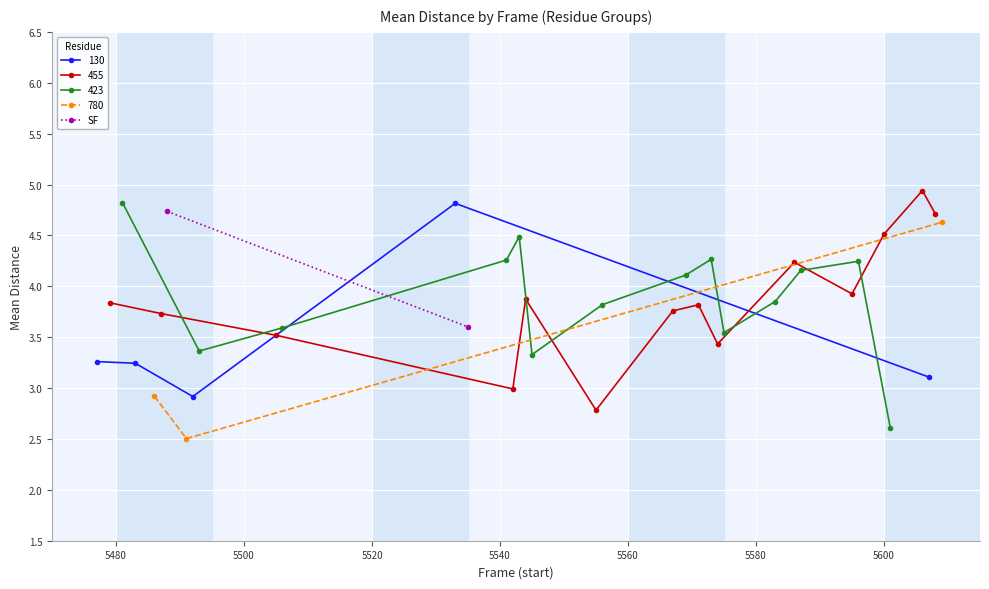

Is this an area chart (filled region under the line)?

No